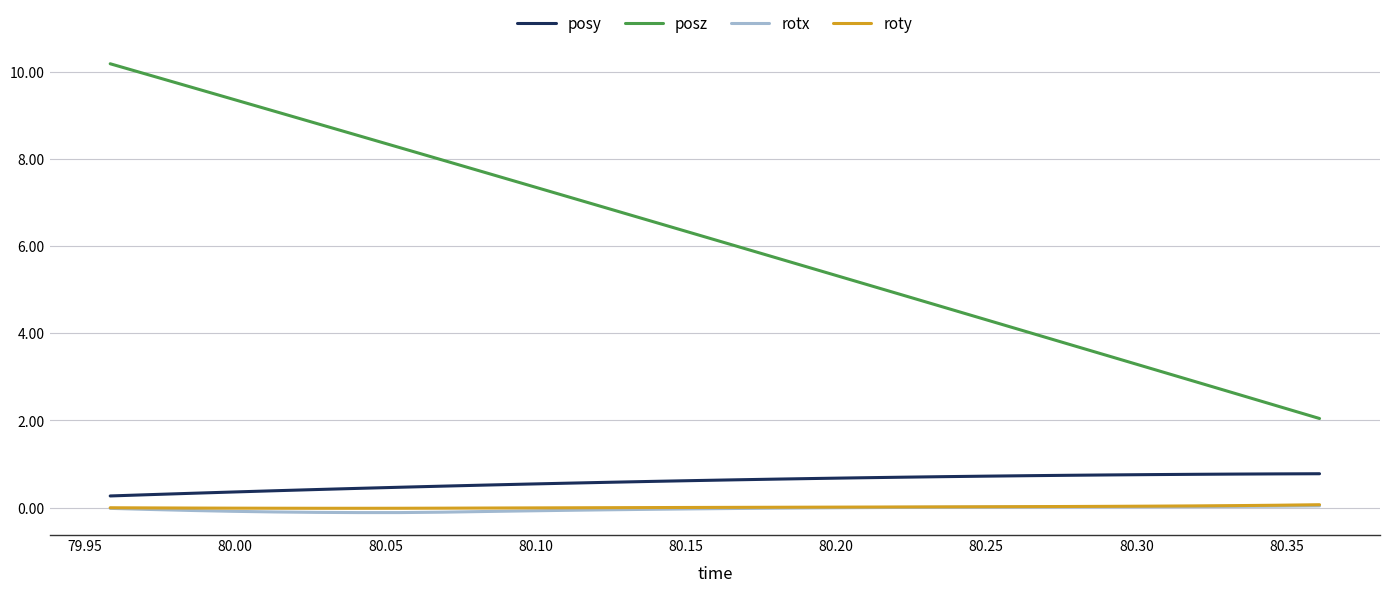

What is the average value of the posy series?

0.6